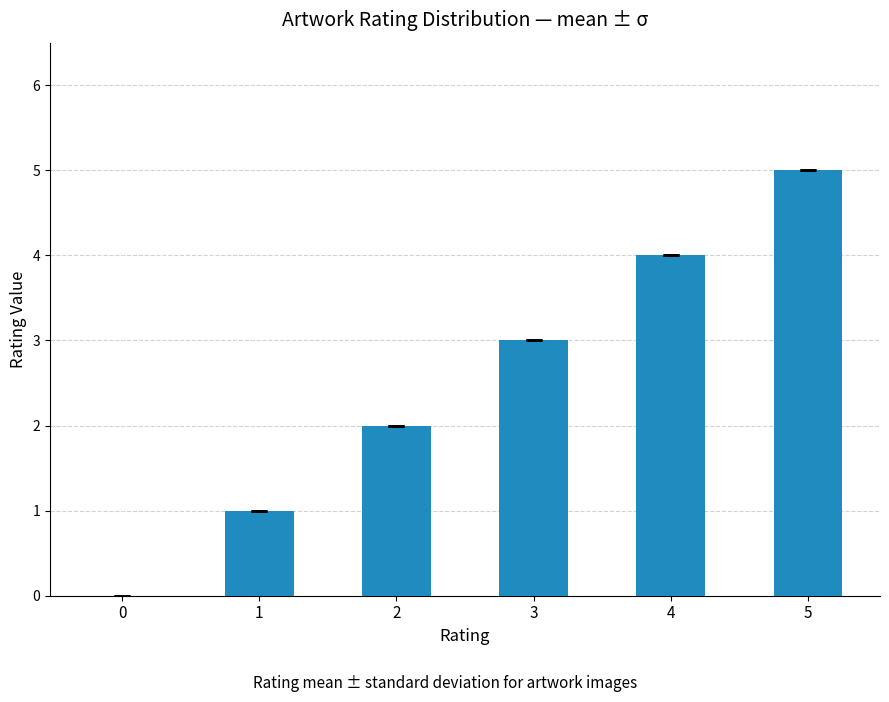

Is it true that the value at 5 is 3?

False